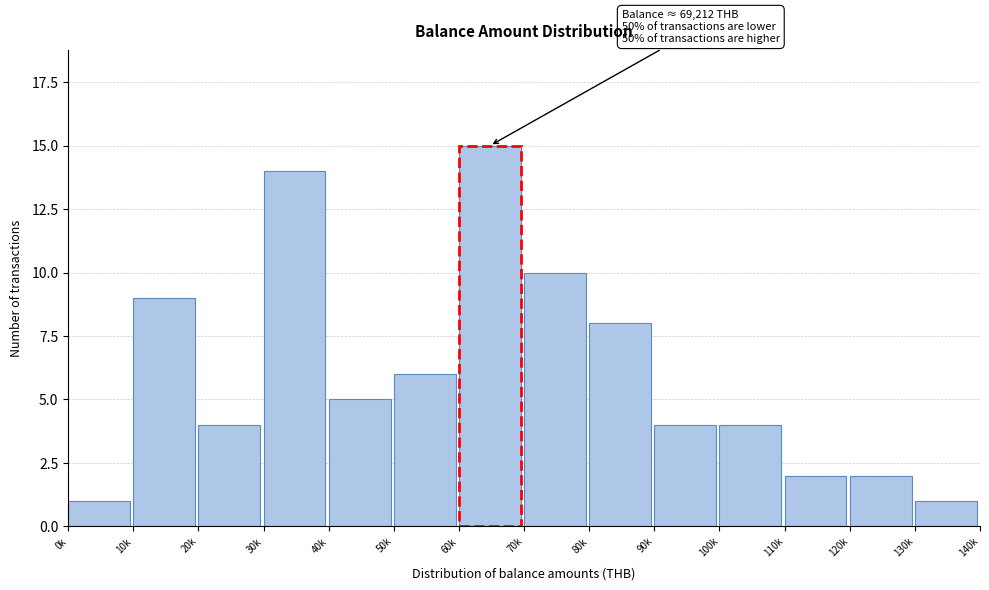

Reading left to right, what are all the values shown in this chart?

1	9	4	14	5	6	15	10	8	4	4	2	2	1